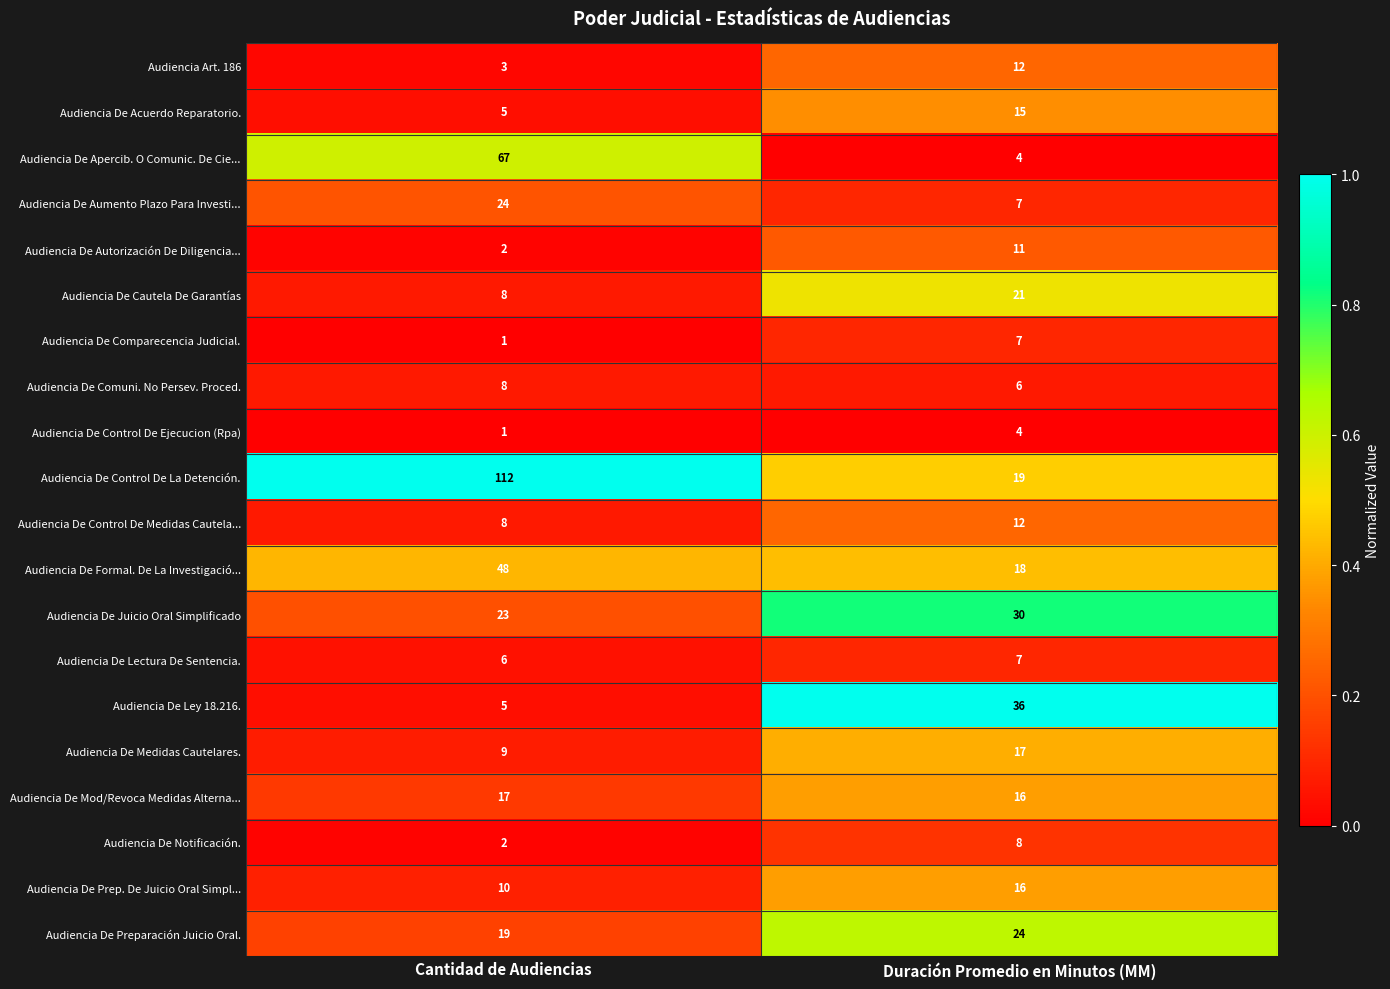

What is the difference between the Audiencia De Control De Medidas Cautela... values at Cantidad de Audiencias and Duración Promedio en Minutos (MM)?

4